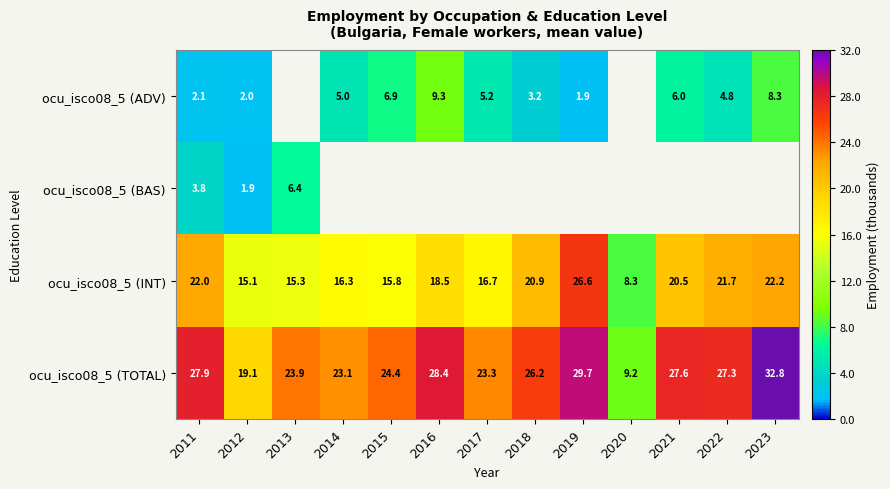

What is the spread (max minus min) of values at 2012?

17.2